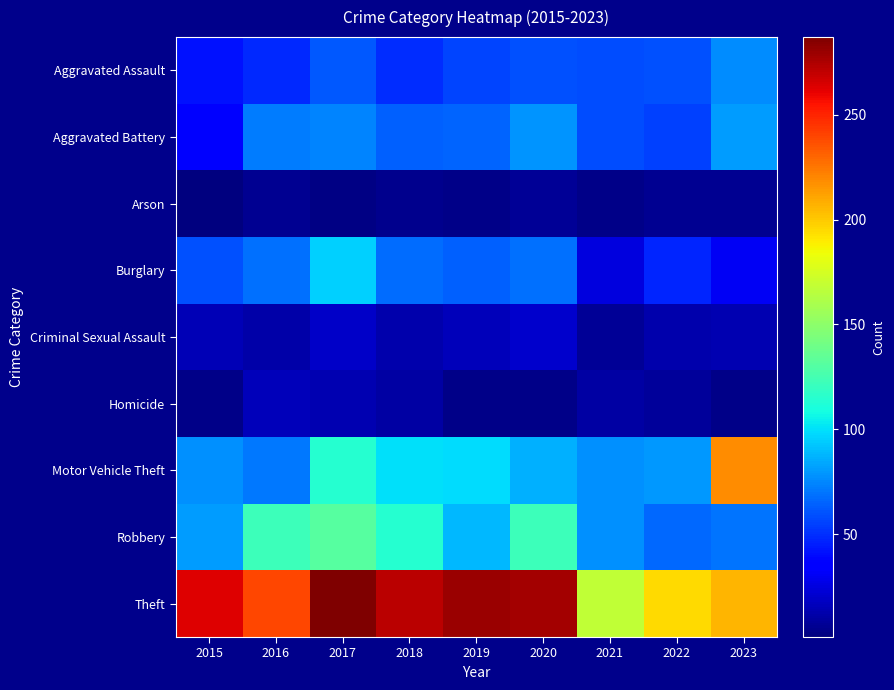

Which category has the lowest value across all series?

2015